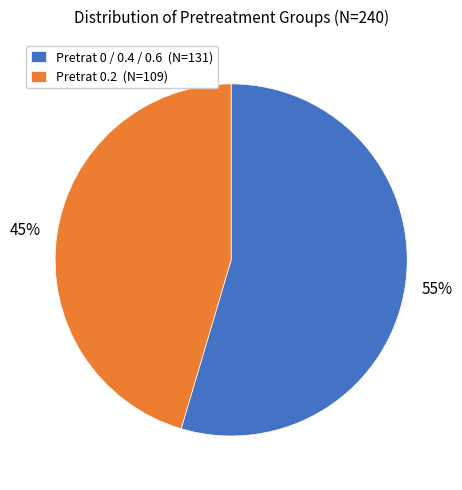

The Pretrat 0 / 0.4 / 0.6 (N=131) slice represents 55% of the pie. True or false?

True